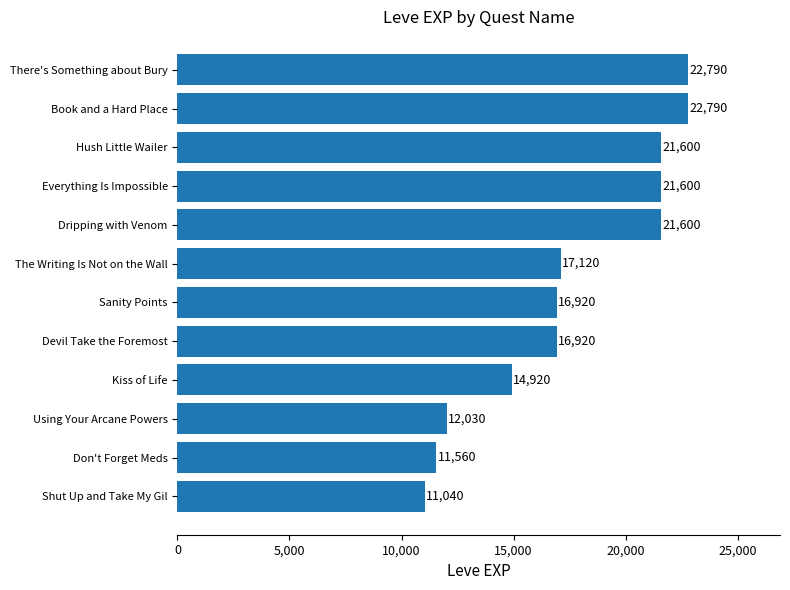

Reading bottom to top, transcribe all the data shown in this chart.

Shut Up and Take My Gil=11040	Don't Forget Meds=11560	Using Your Arcane Powers=12030	Kiss of Life=14920	Devil Take the Foremost=16920	Sanity Points=16920	The Writing Is Not on the Wall=17120	Dripping with Venom=21600	Everything Is Impossible=21600	Hush Little Wailer=21600	Book and a Hard Place=22790	There's Something about Bury=22790